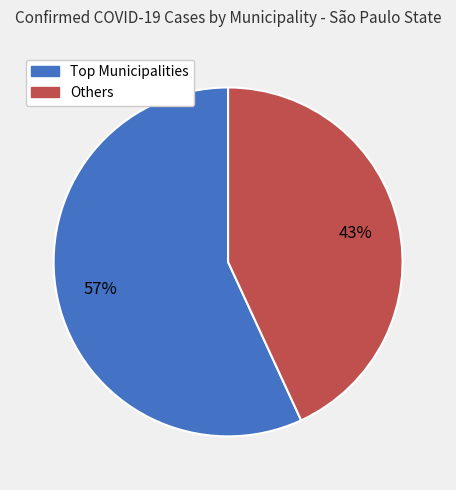

Does any single category account for the majority?

Yes